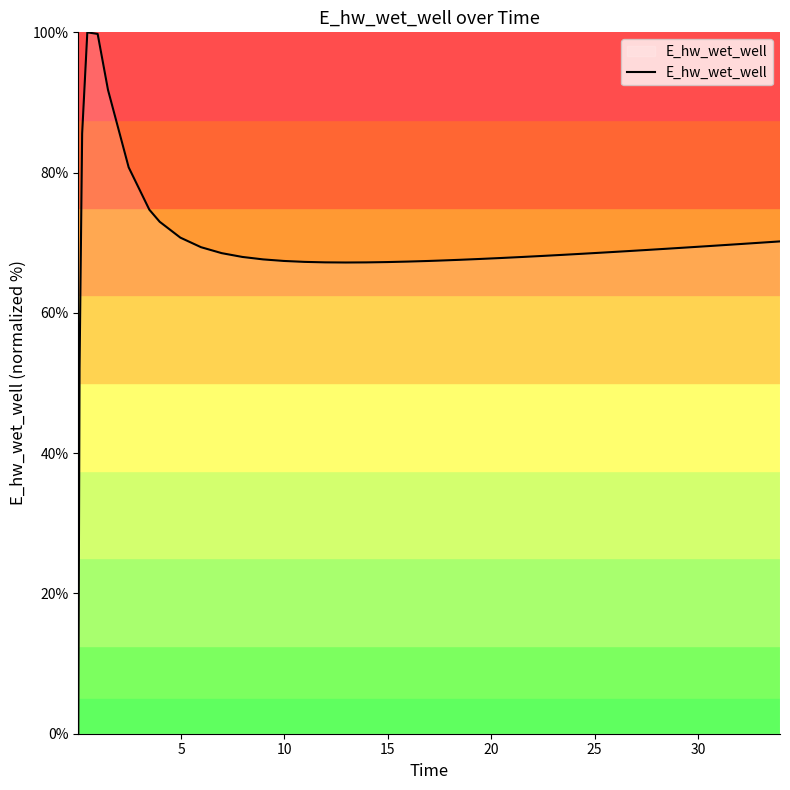

What is the difference between the maximum and minimum values?

100.0